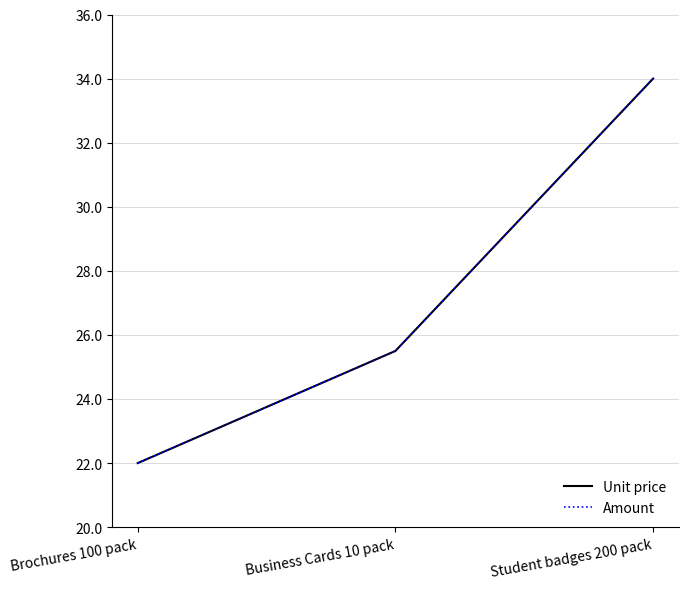

Is this an area chart (filled region under the line)?

No